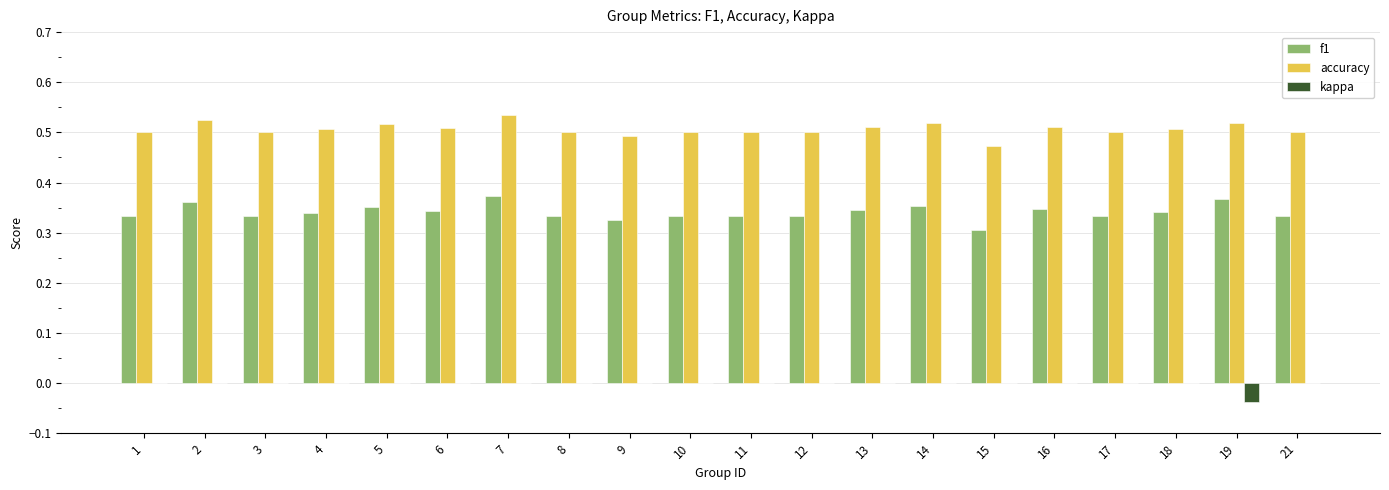

Which series has the largest total across all categories?

accuracy